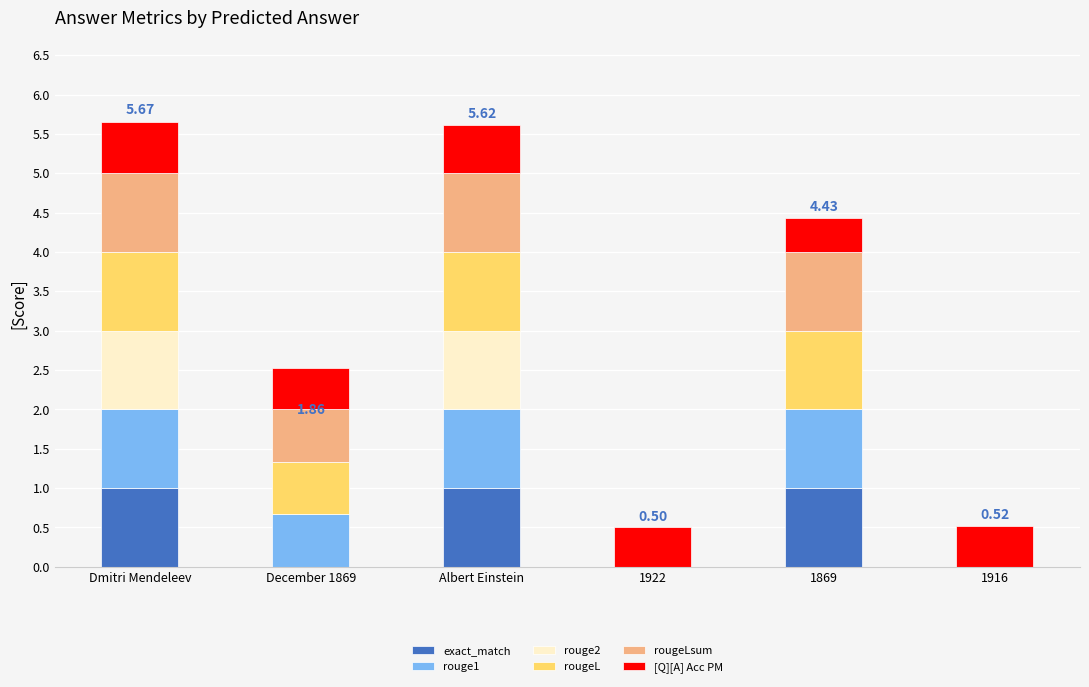

What is the total value across all series at Dmitri Mendeleev?

5.7